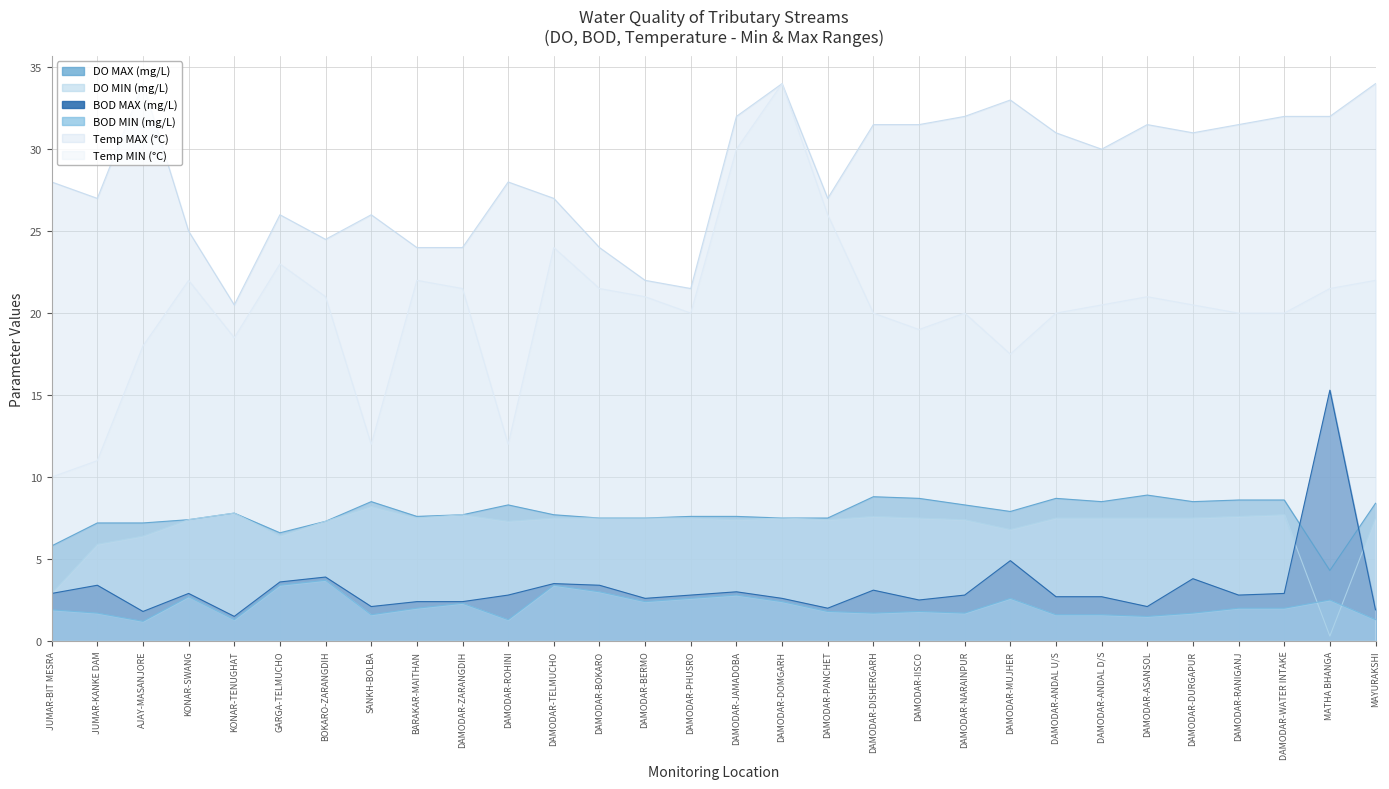

Which series changed the most between KONAR-SWANG and DAMODAR-BOKARO?

Temp MAX (°C)